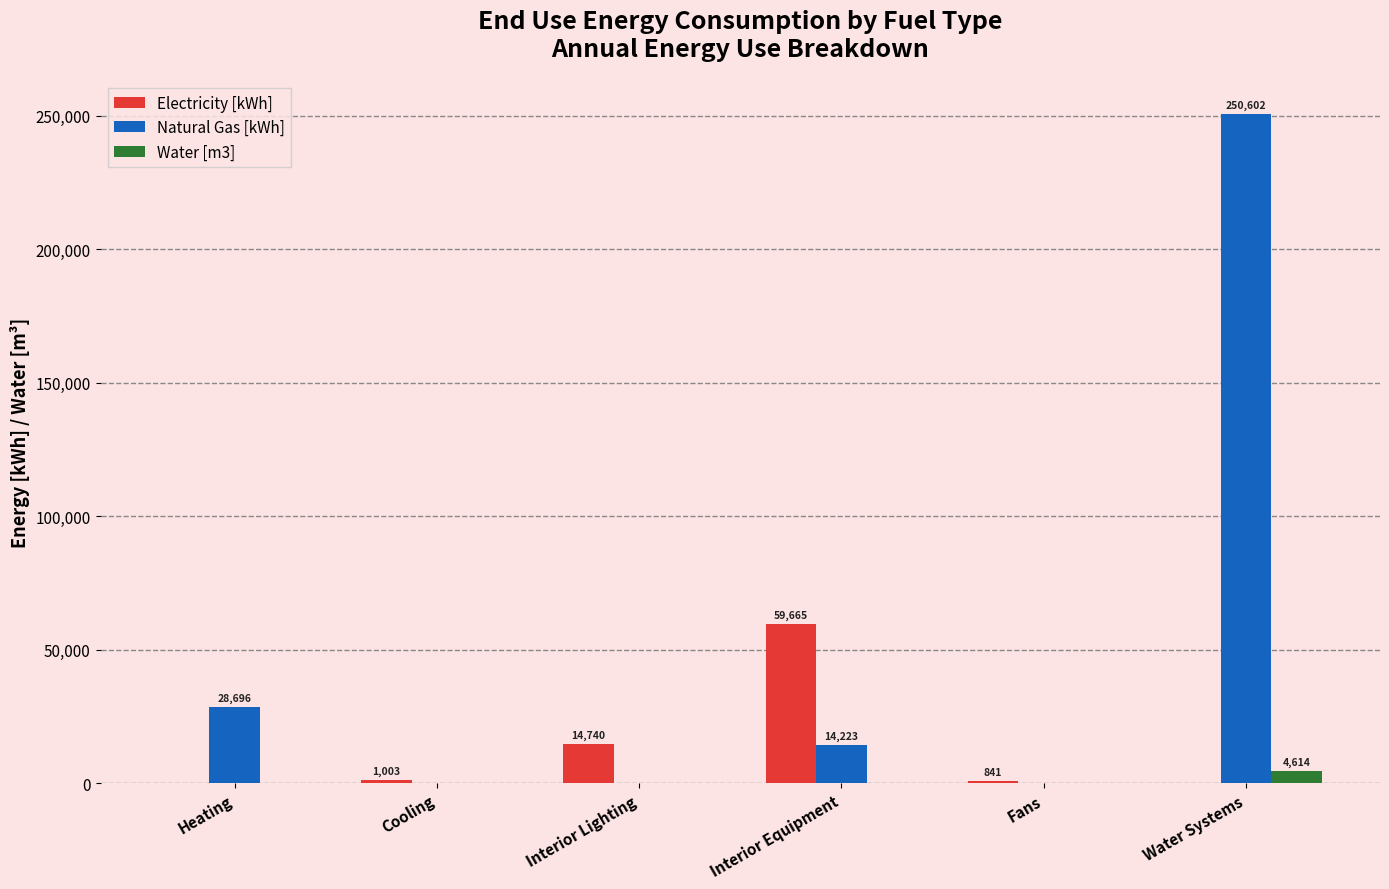

What is the total value across all series at Heating?

28695.8